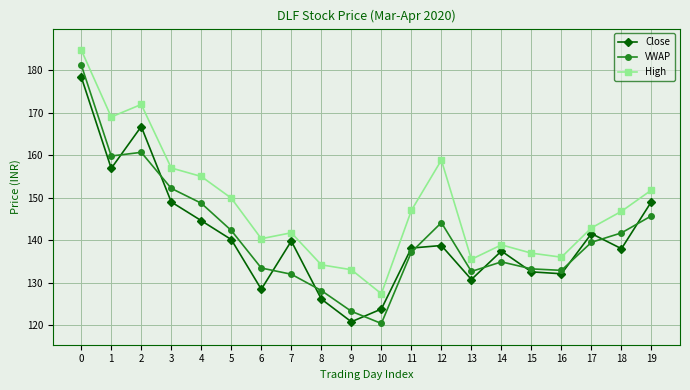

What is the value of the Close point at the 4th from the left?

149.0